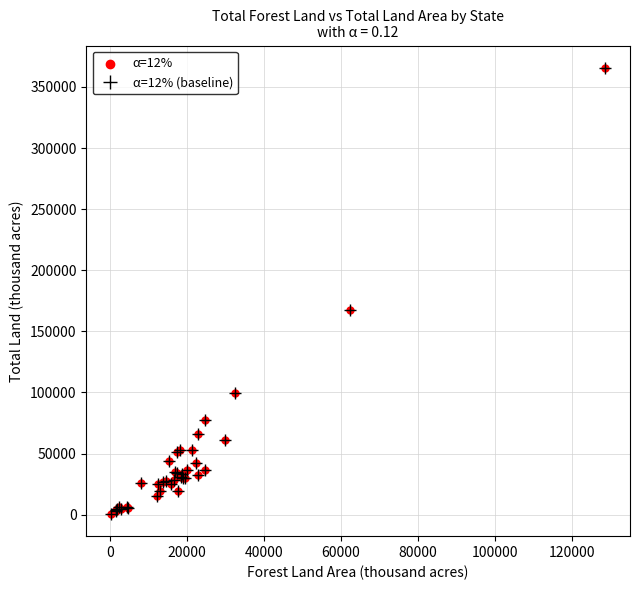

What is the greatest value displayed?

365616